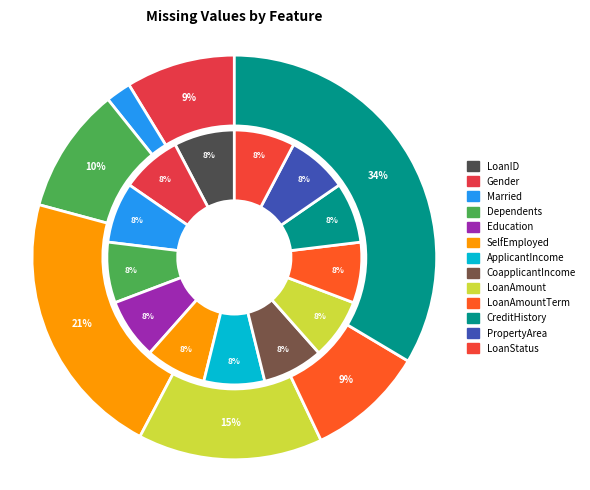

The LoanAmountTerm slice represents 3% of the pie. True or false?

False